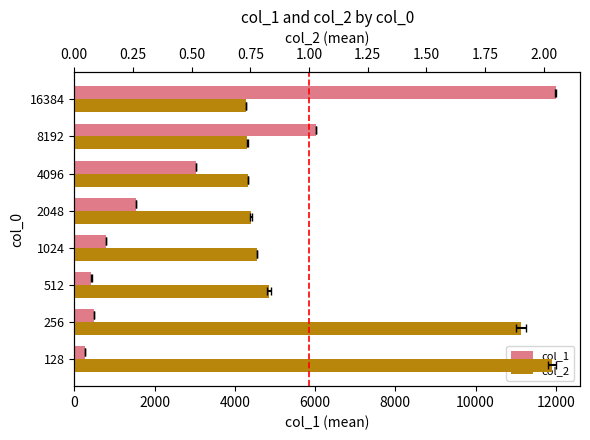

At how many categories does at least one series exceed 6375?

1